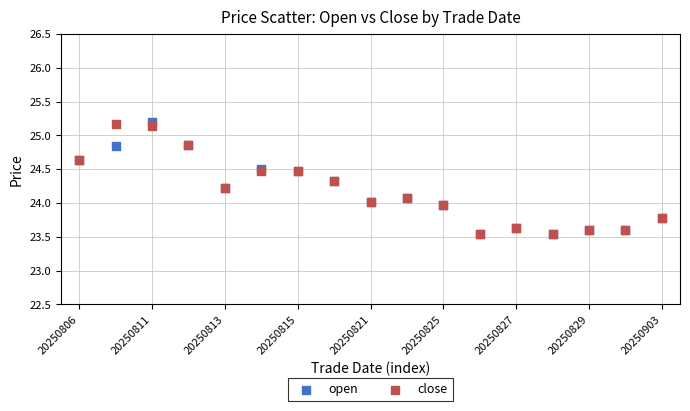

What are all the series names shown in the legend?

open, close